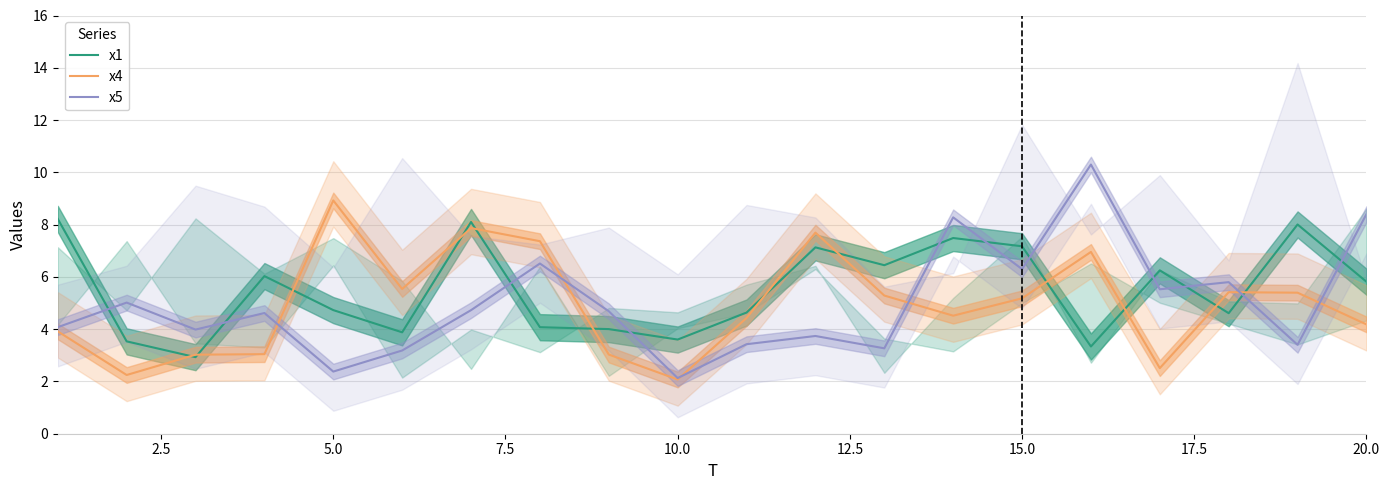

Is it true that x5 equals 2.1 at 10.0?

True